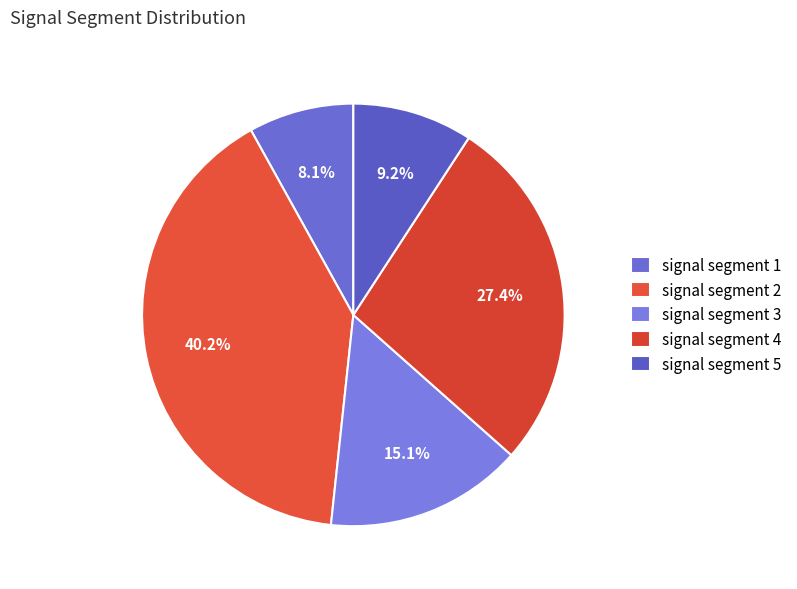

How many slices are in this pie chart?

5